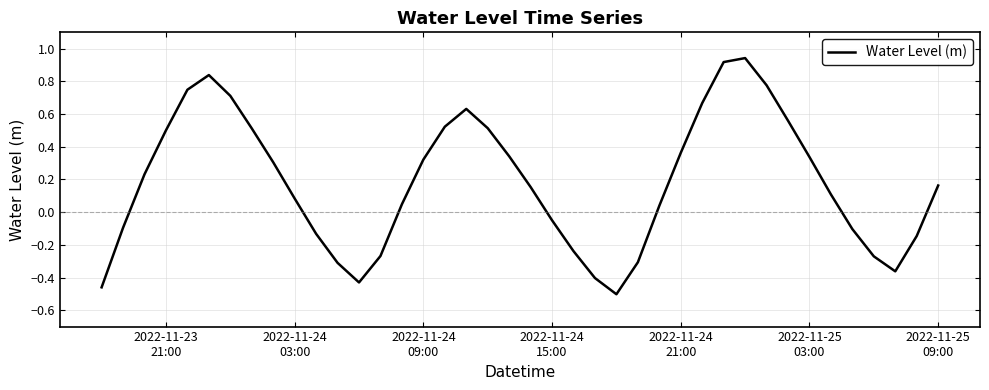

What is the difference between the maximum and minimum values?

1.4